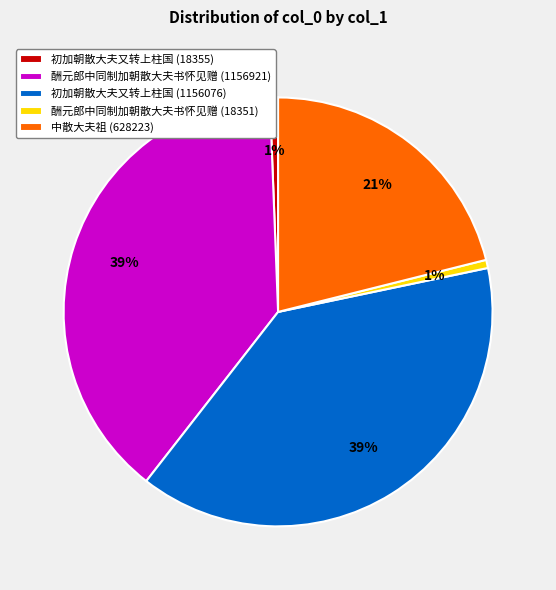

How many segments does this pie chart have?

5